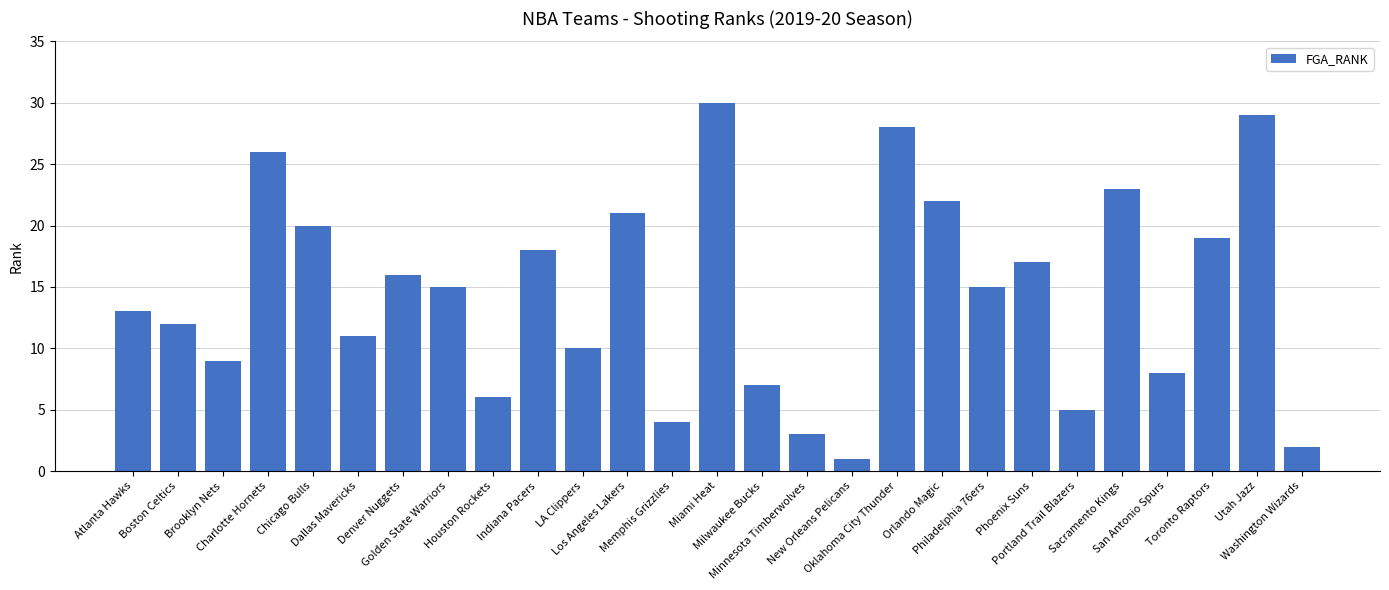

Read the value at Chicago Bulls.

20